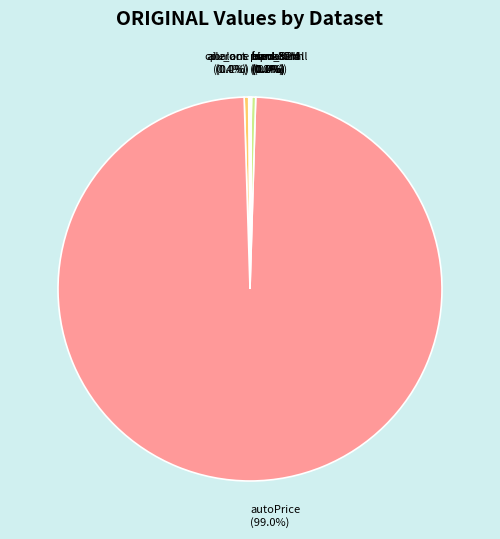

Do cpu_act and autoPrice together represent more than half of the pie?

Yes